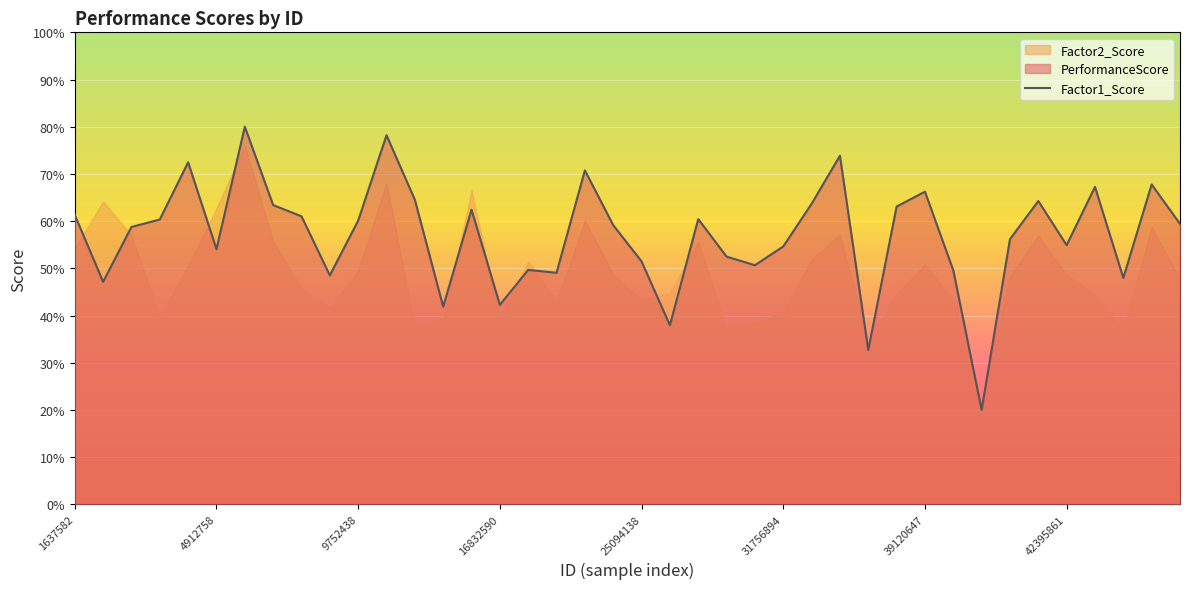

How many times do PerformanceScore and Factor2_Score cross each other?

12